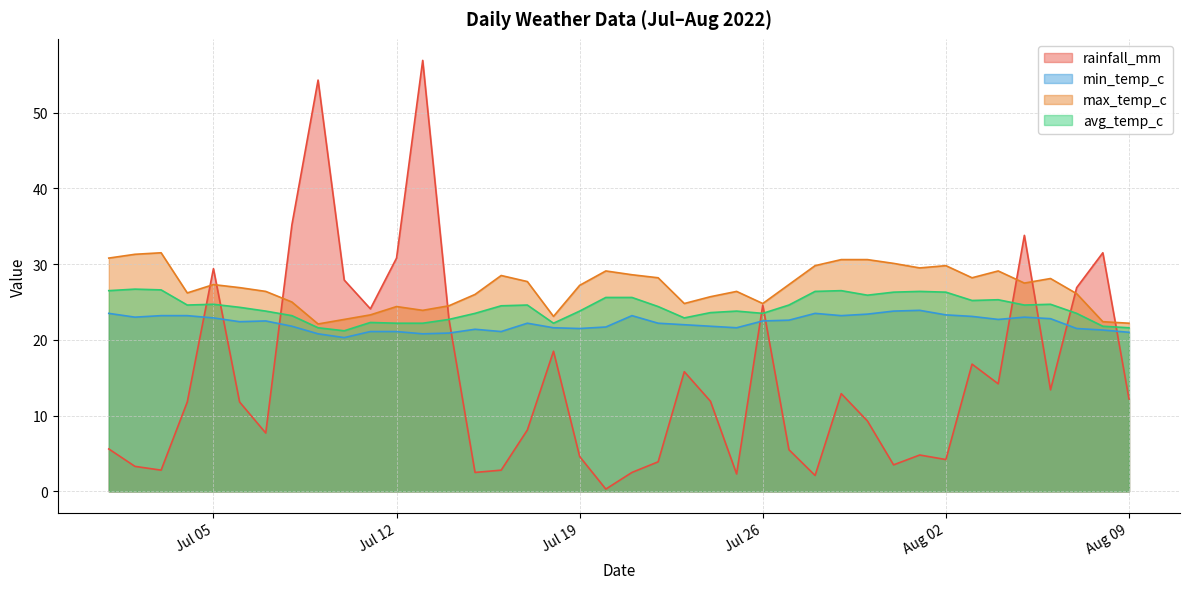

What is the spread (max minus min) of values at 2022-07-07?

18.7